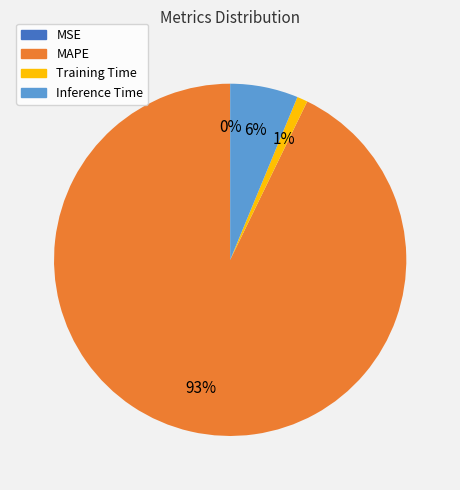

To the nearest percent, what is the difference between the largest and smallest slice percentages?

93%